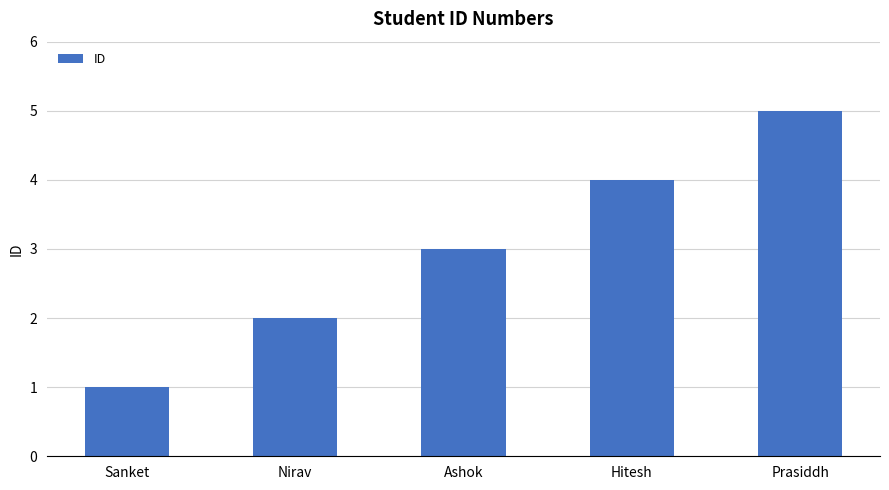

How many values are below 3?

2